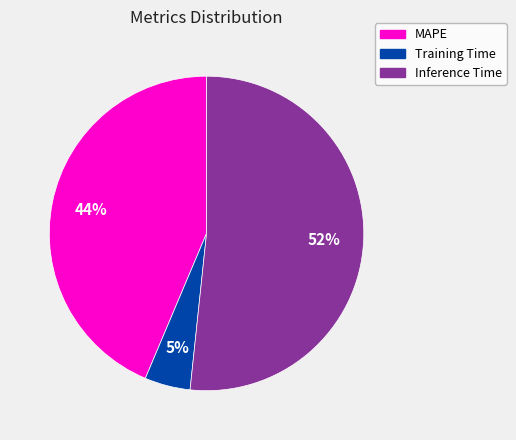

Count the number of slices in the pie.

3